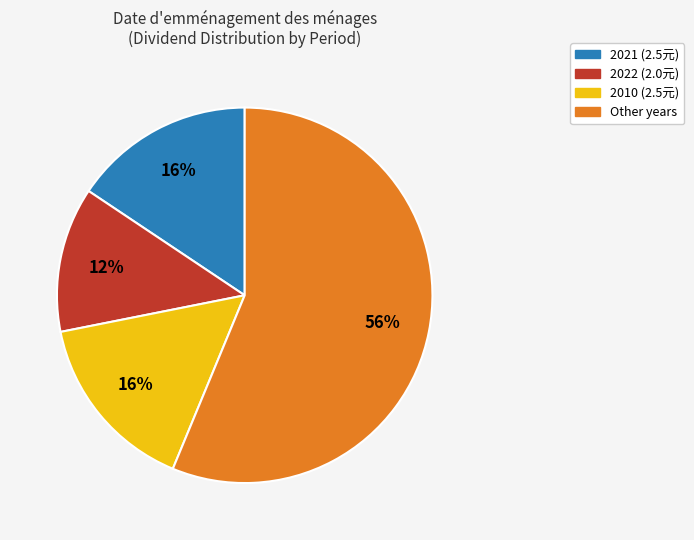

To the nearest percent, what is the difference between the largest and smallest slice percentages?

44%